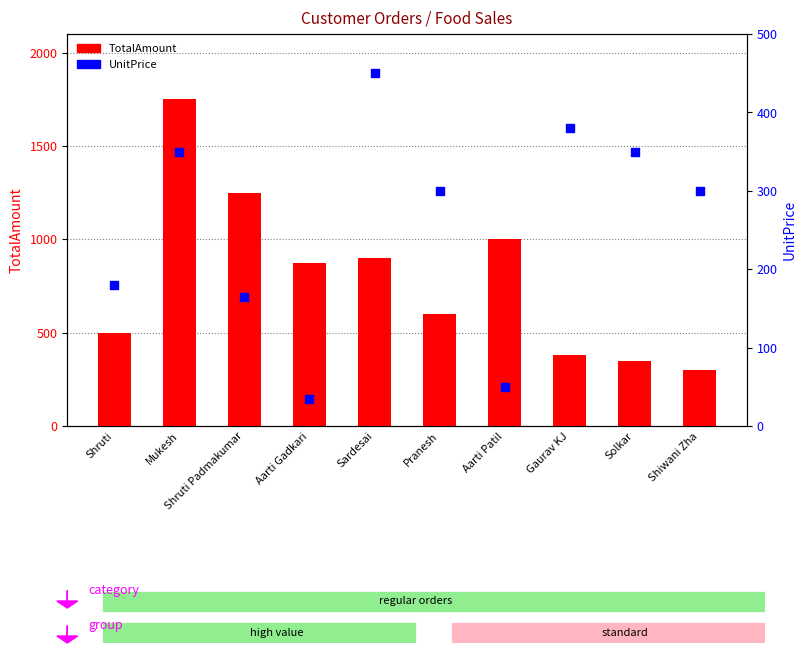

At which category is the sum across all series the highest?

Mukesh